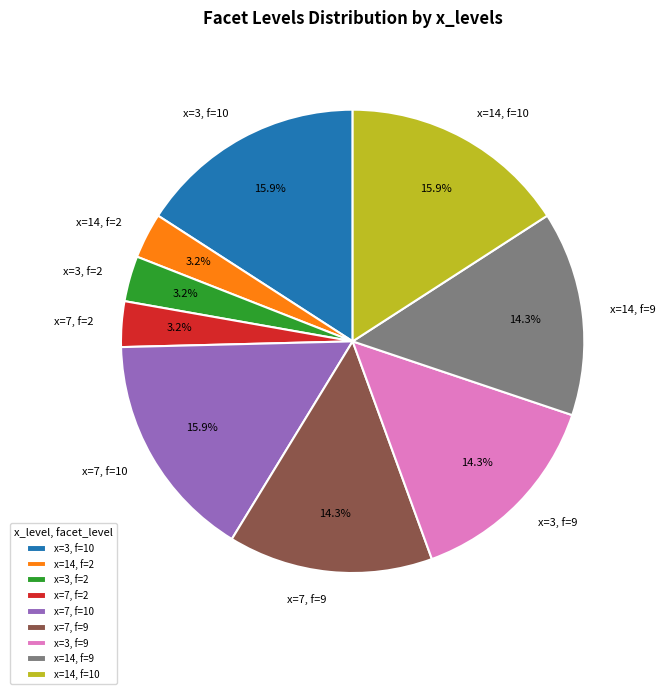

Does any single category account for the majority?

No